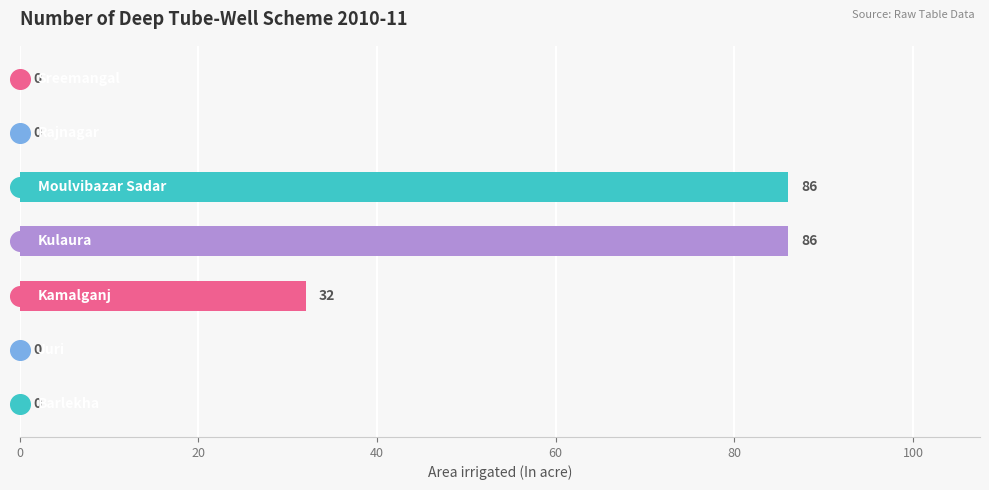

What is the maximum value shown in the chart?

86